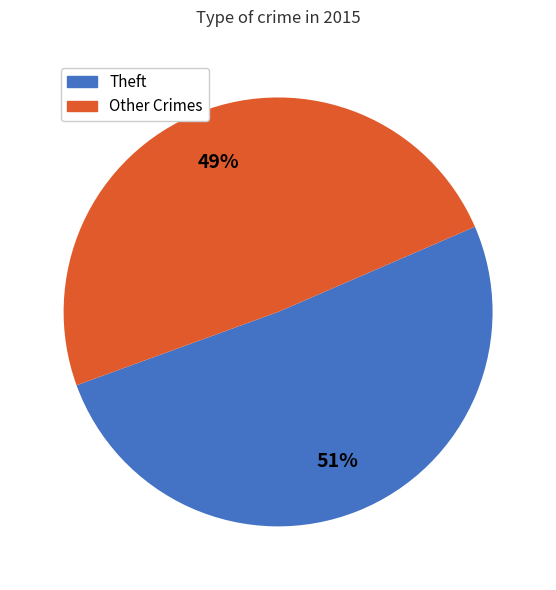

To the nearest percent, what is the difference between the largest and smallest slice percentages?

2%